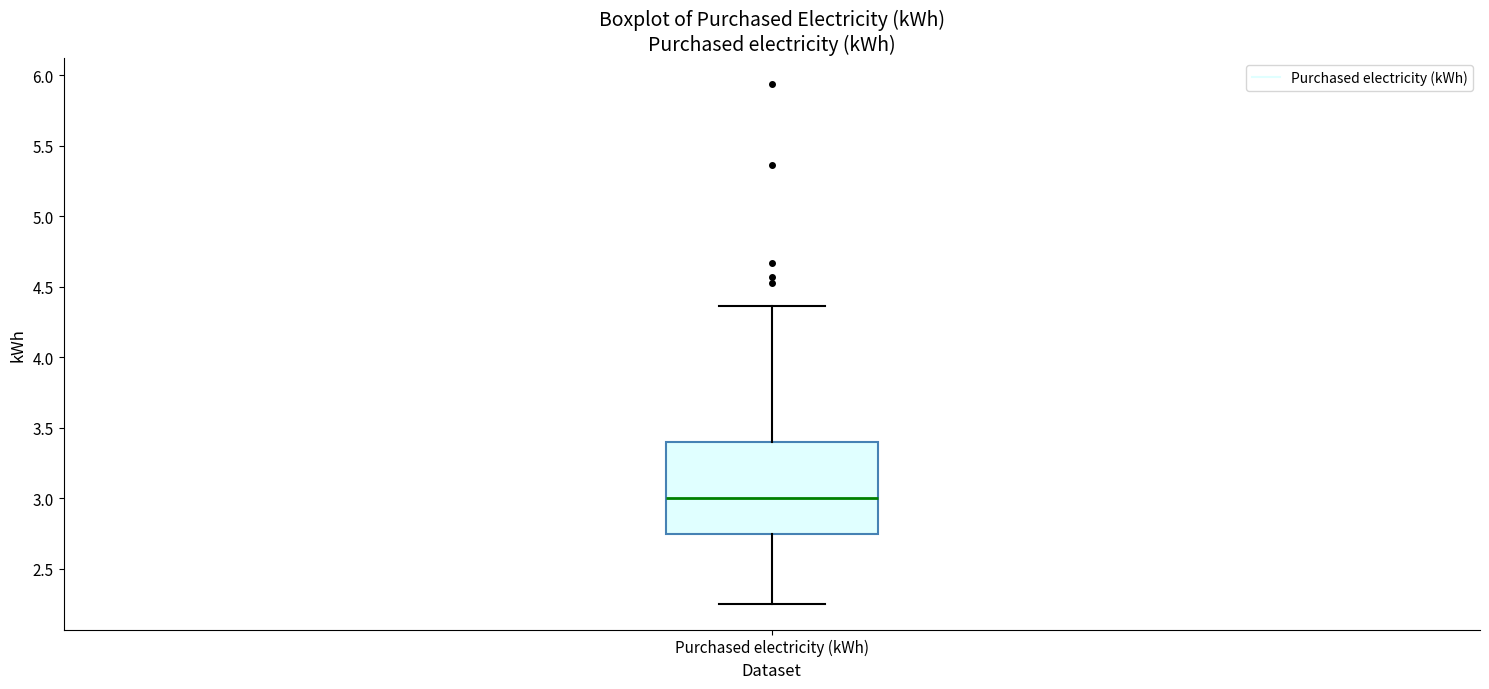

Transcribe this box plot: give where the median line is, the range the box spans, and where the two whiskers end, as read against the y-axis. The values are not printed on the chart, so give them approximately, as read against the axis.

median 3.00, box 2.75 to 3.40, whiskers 2.25 to 4.35